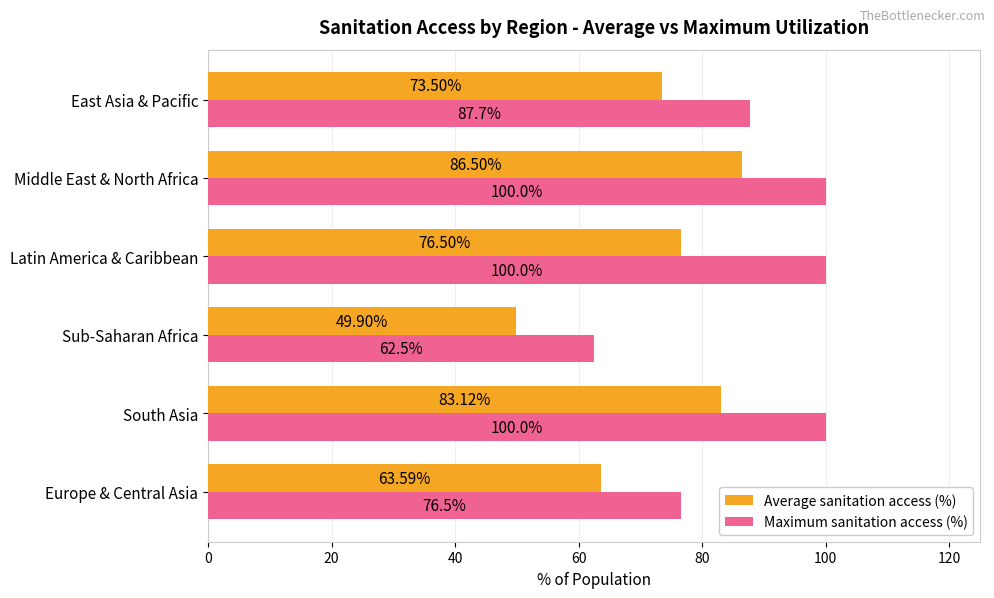

Rank the series by their maximum value, from highest to lowest.

Maximum sanitation access (%), Average sanitation access (%)